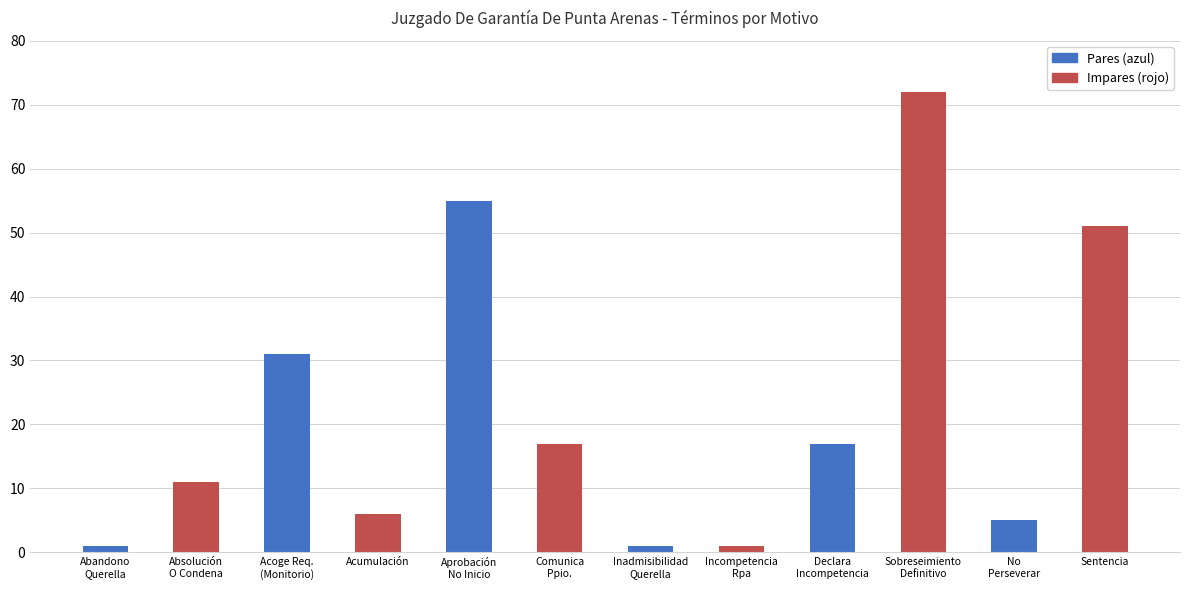

The value at Aprobación
No Inicio is 92. True or false?

False